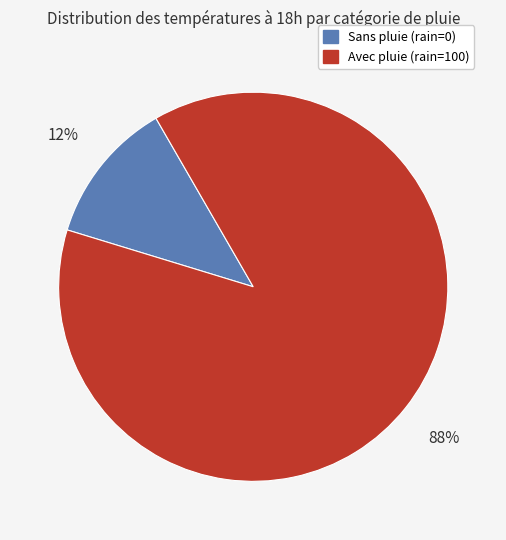

How many slices are in this pie chart?

2